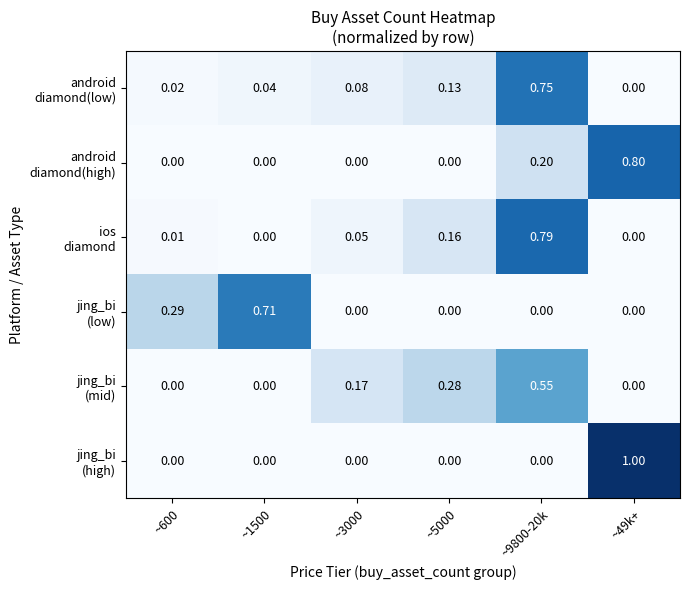

Between ~9800-20k and ~49k+, which series saw the biggest shift?

jing_bi (high)